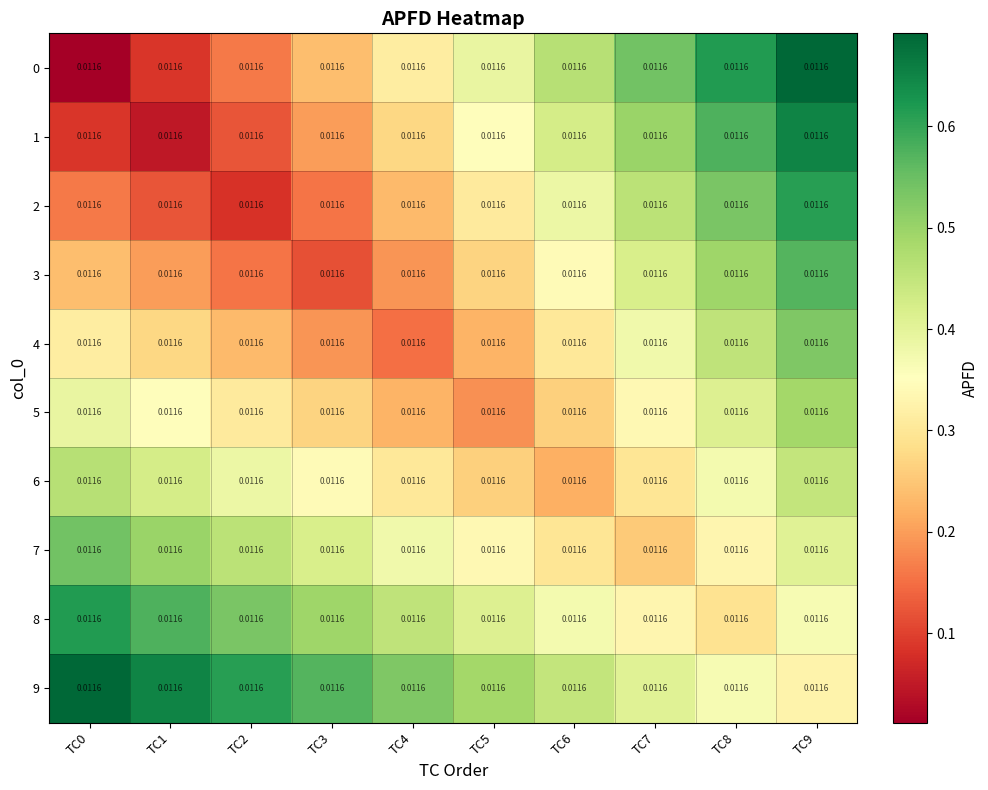

Which category has the lowest value in the 6 series?

TC6